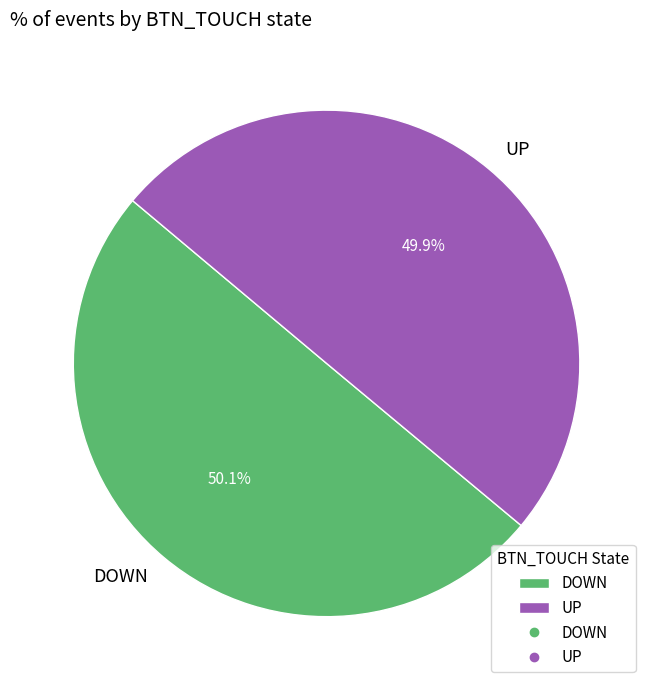

How much of the chart is everything except UP?

50.1%